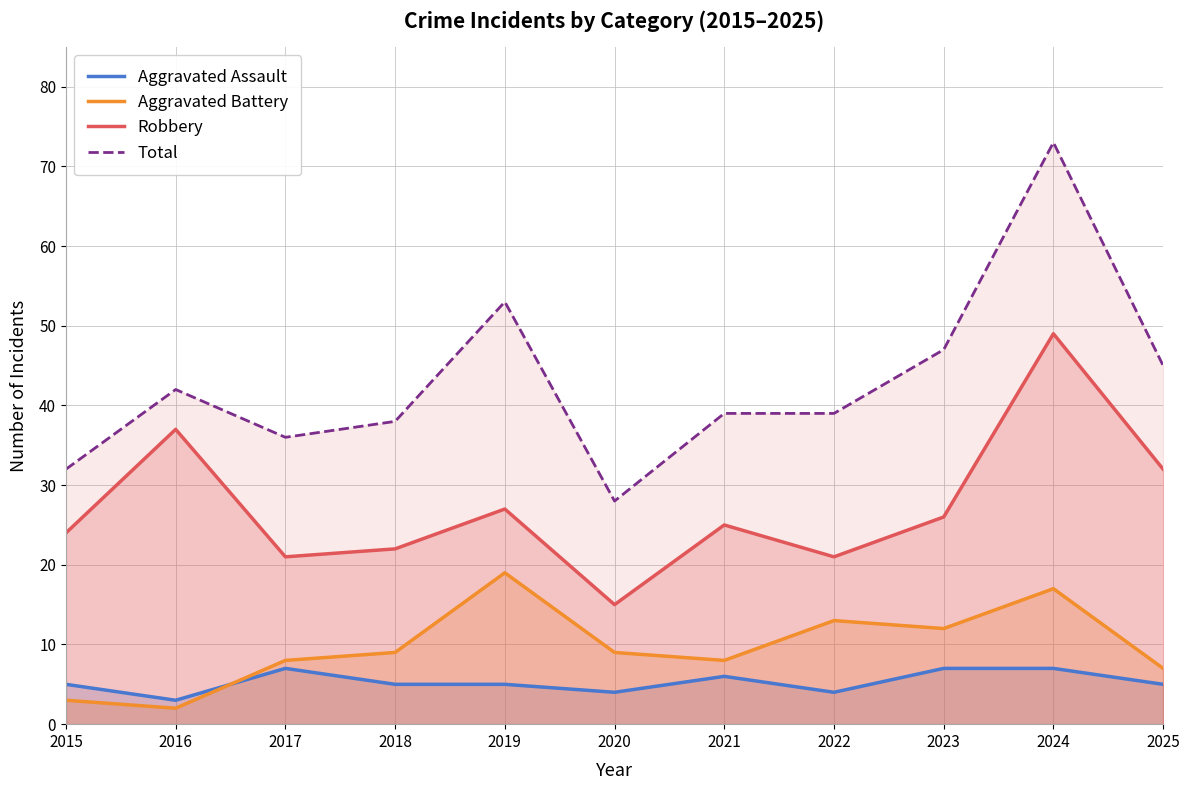

How many lines are shown in the chart?

4